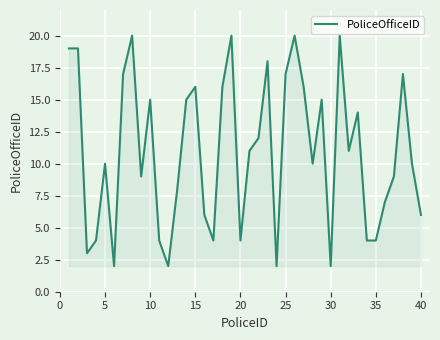

What is the smallest value displayed?

2